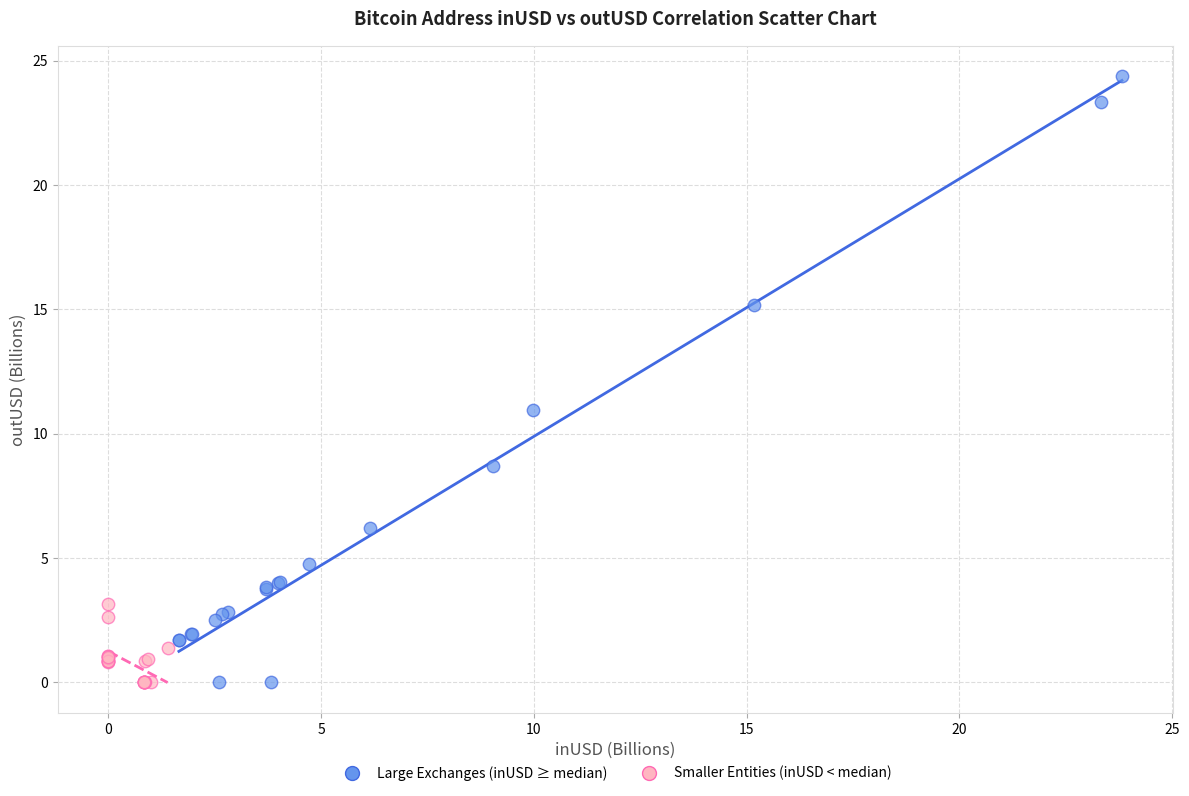

Which series contains the highest Y value?

Large Exchanges (inUSD ≥ median)